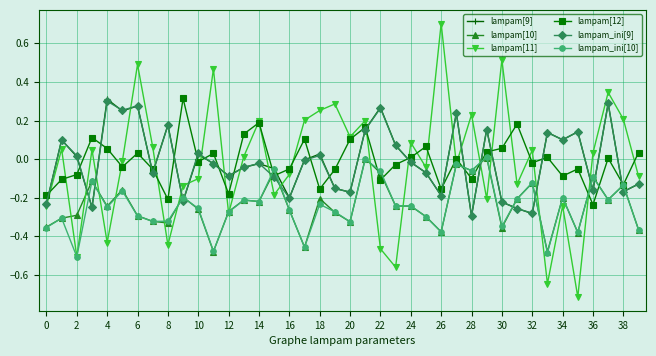

How many interior local peaks does the lampam[9] series have?

13